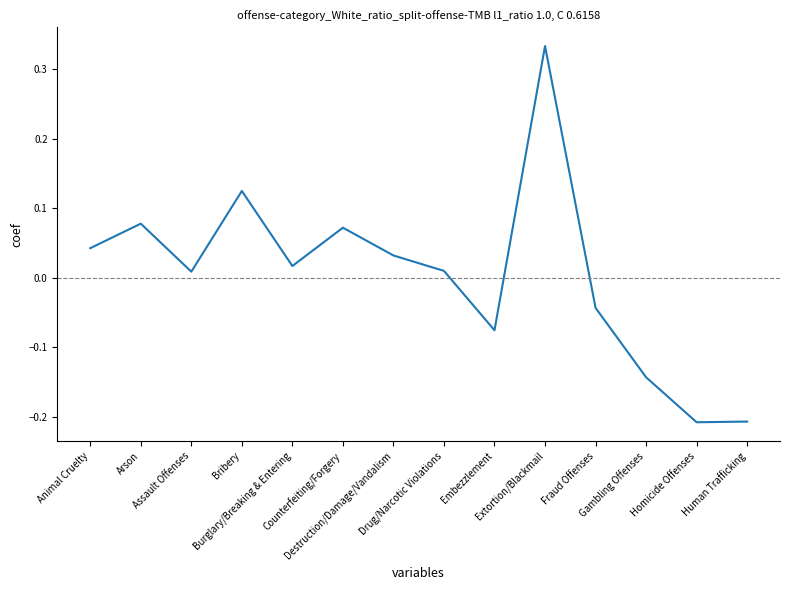

What is the value of the 13th point from the left?

-0.2